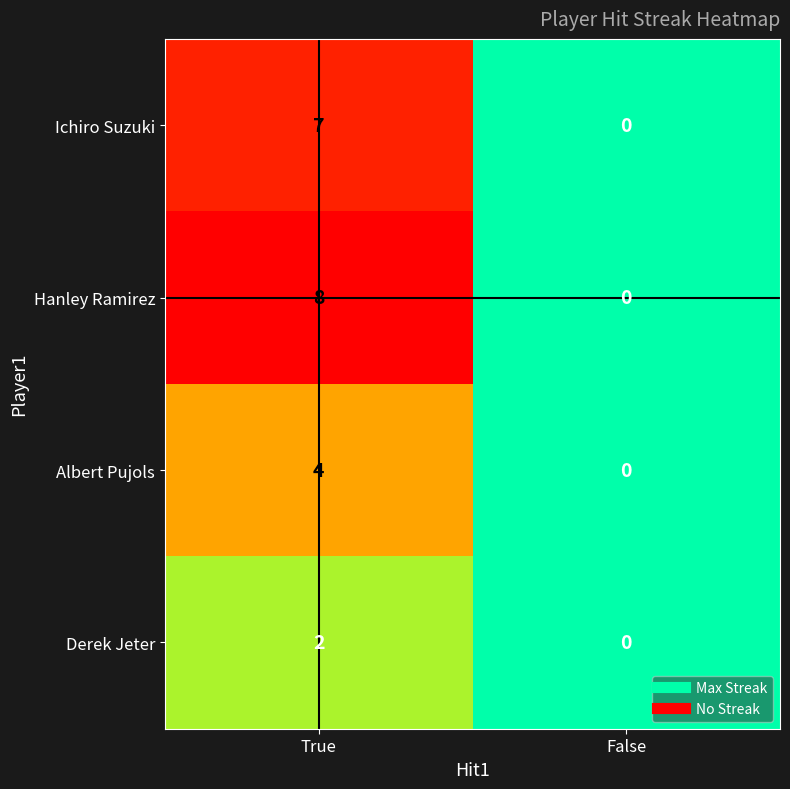

The value of Ichiro Suzuki at True is 7. True or false?

True